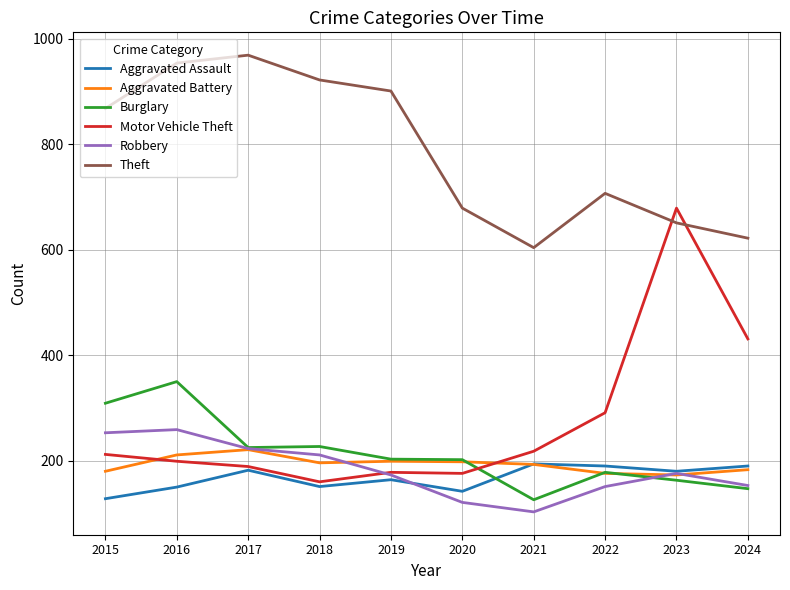

In Robbery, how many points are higher than both neighbors (excluding endpoints)?

2